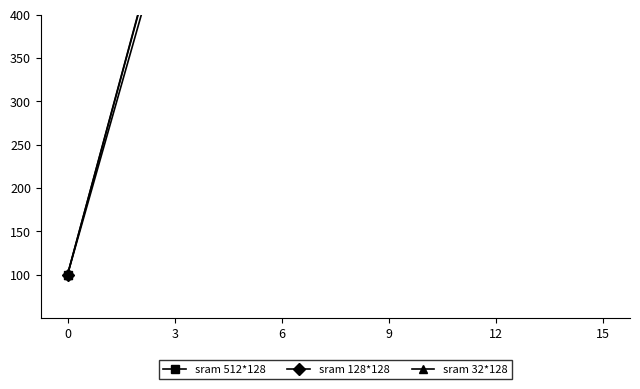

How many values in the sram 512*128 series exceed 583?

2